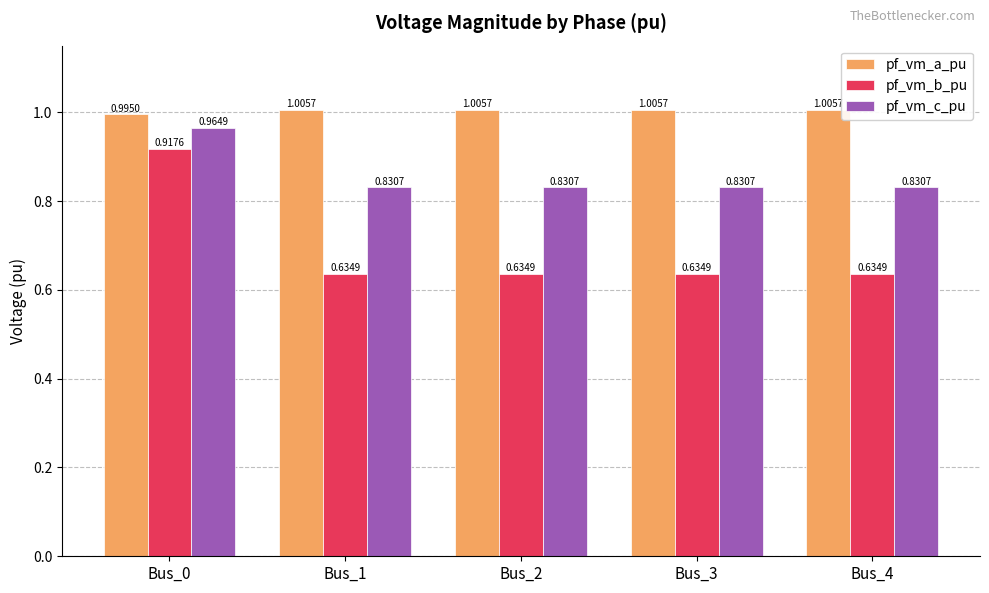

What is the difference between the highest and lowest values at Bus_4?

0.4